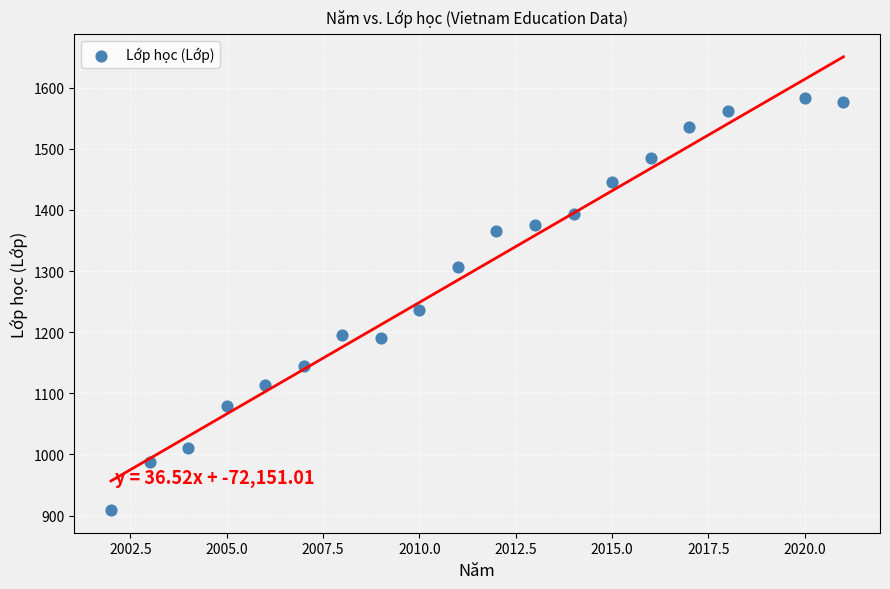

What is the range of X values (max minus min)?

19